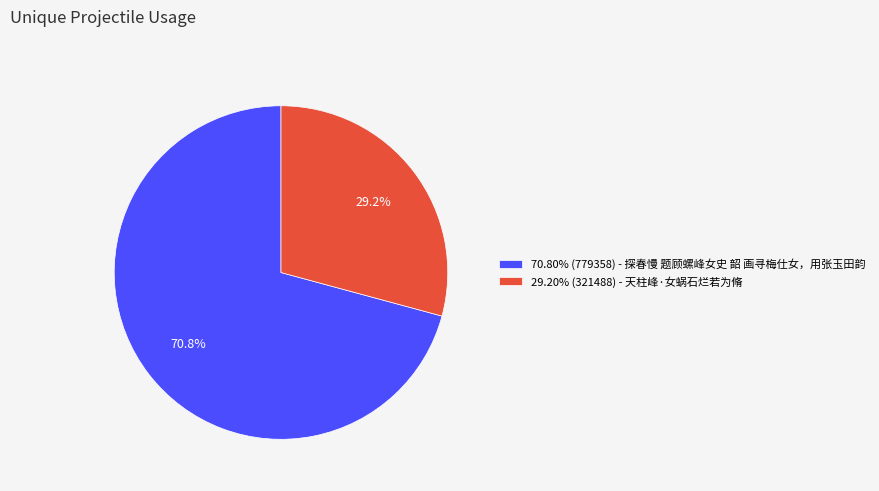

Approximately how many times larger is the value at 29.20% (321488) - 天柱峰·女蜗石烂若为脩 compared to 70.80% (779358) - 探春慢 题顾螺峰女史 韶 画寻梅仕女，用张玉田韵?

0.4